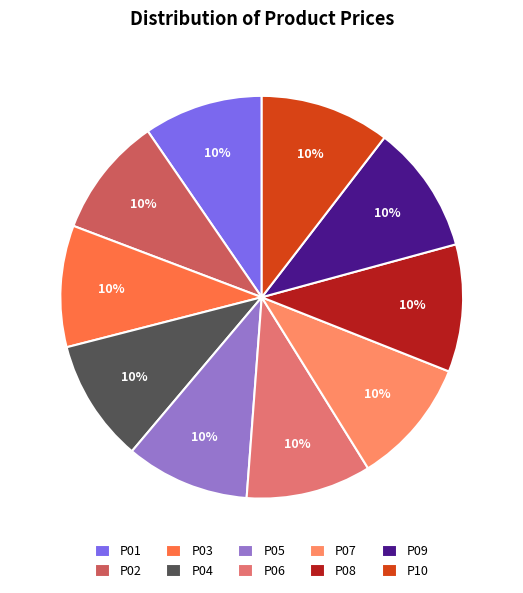

Count the number of slices in the pie.

10